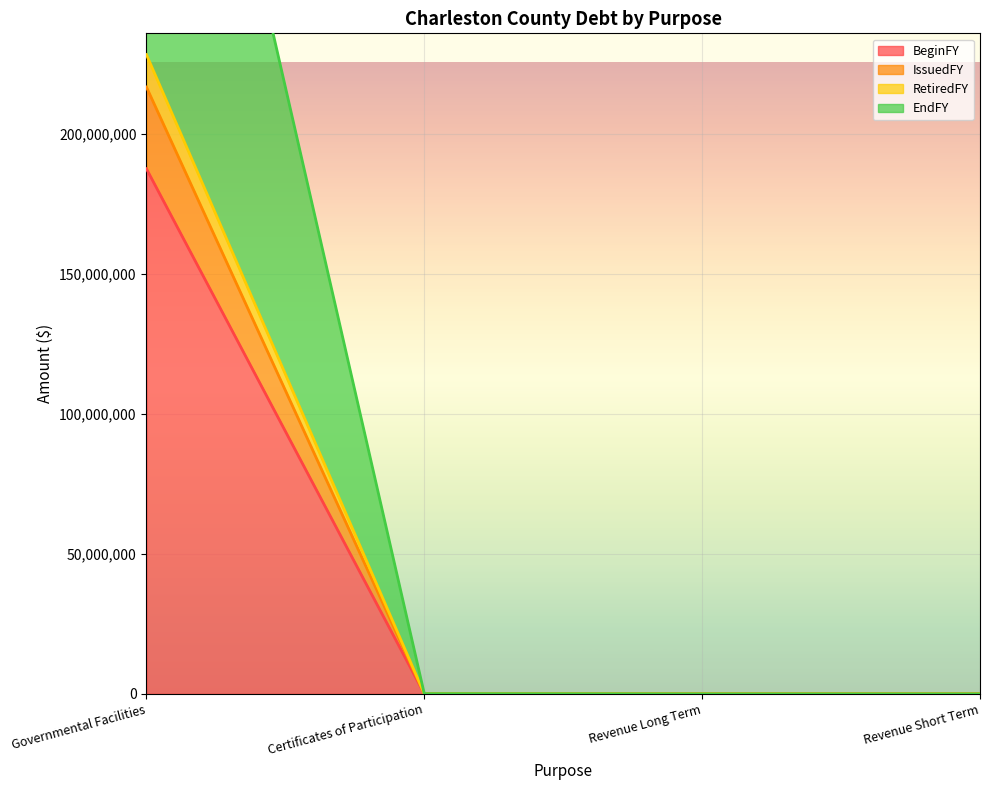

True or false: IssuedFY and BeginFY intersect in this chart.

False